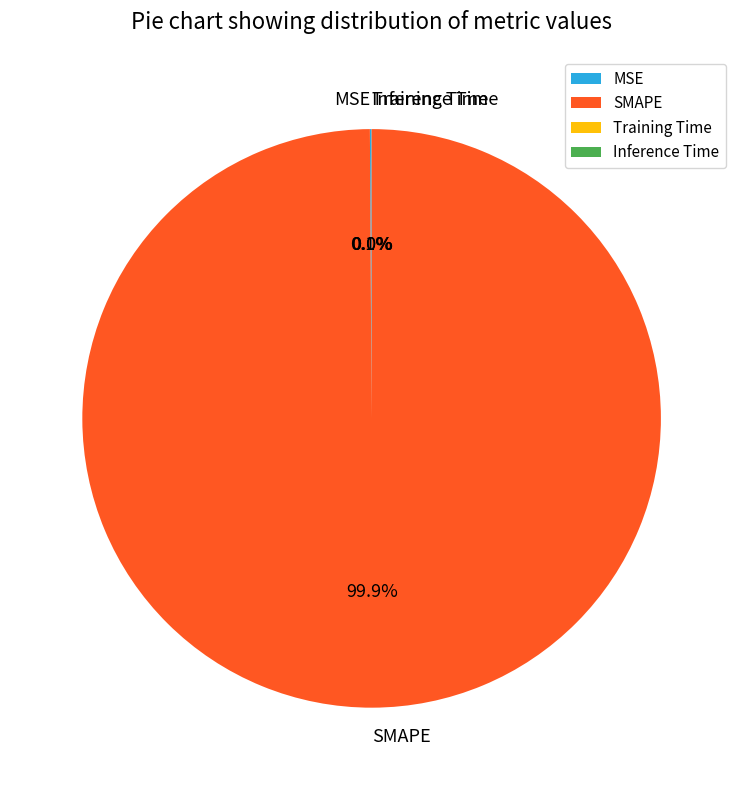

Which category has the biggest portion of the pie?

SMAPE